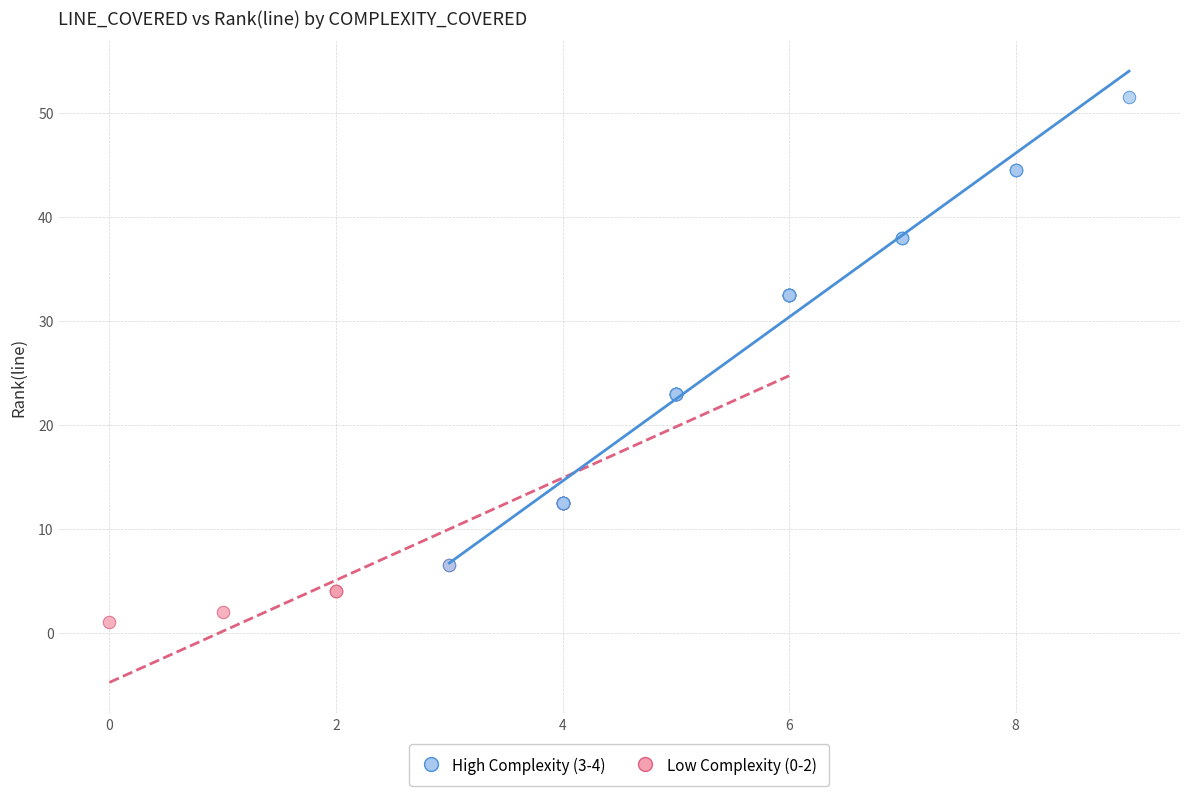

Which series has the largest Y range (max minus min)?

High Complexity (3-4)